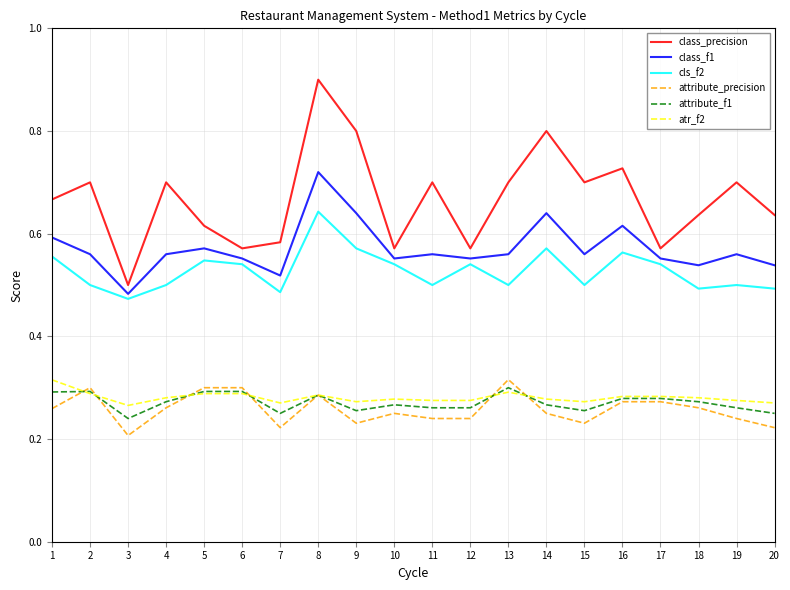

True or false: atr_f2 and cls_f2 intersect in this chart.

False